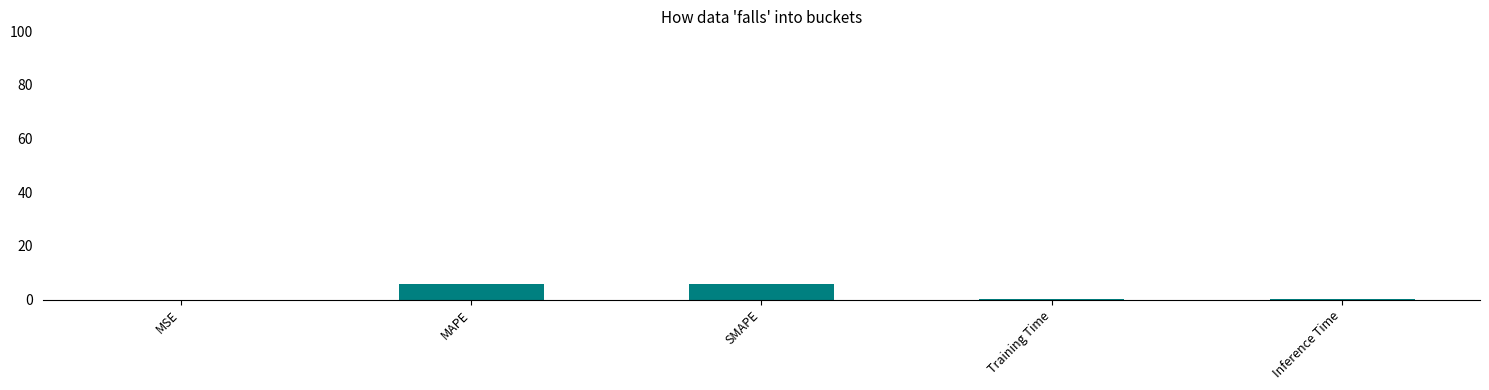

The chart shows a value of 5.6 at MAPE. True or false?

True